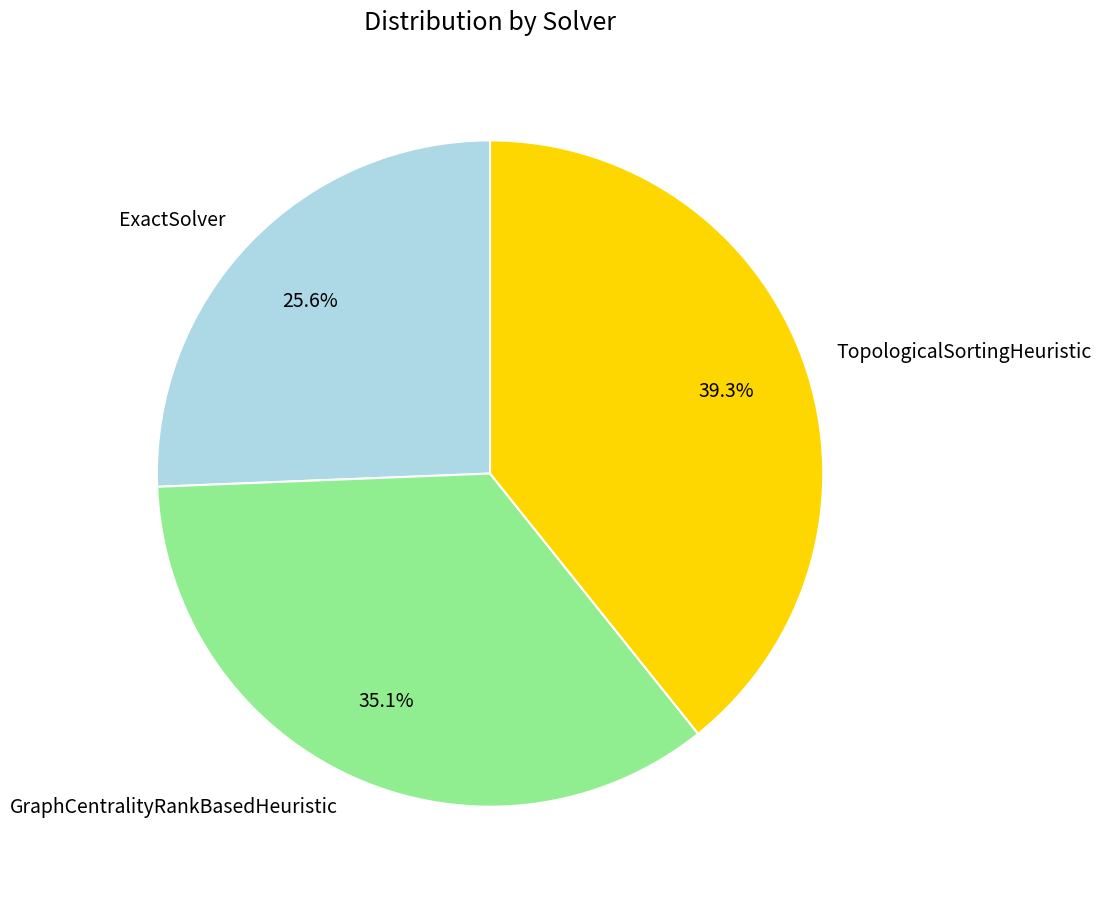

Does TopologicalSortingHeuristic represent more than half of the total?

No